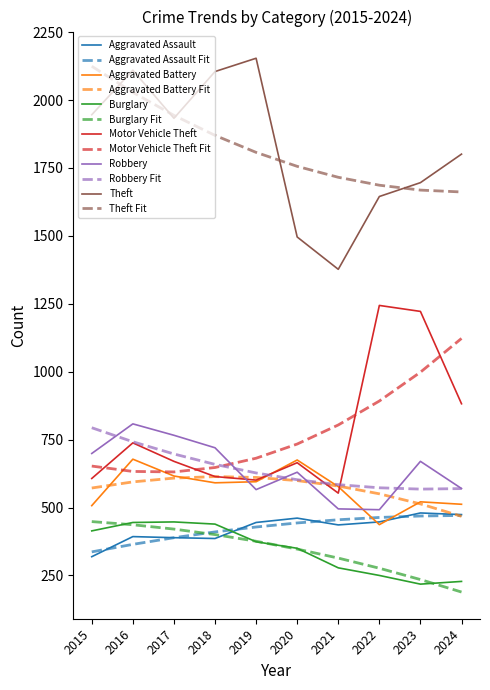

How many times do Aggravated Assault and Aggravated Battery cross each other?

2